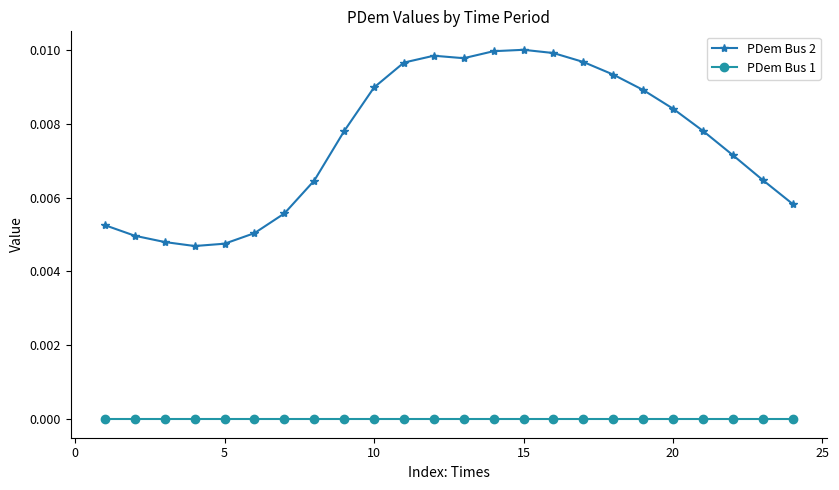

True or false: PDem Bus 1 and PDem Bus 2 intersect in this chart.

False